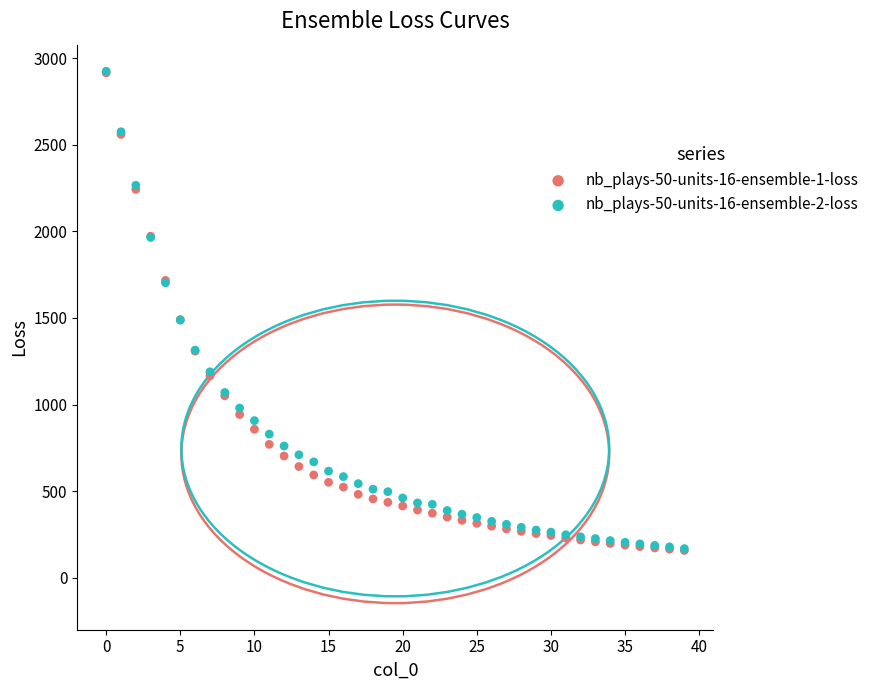

What are all the series names shown in the legend?

nb_plays-50-units-16-ensemble-1-loss, nb_plays-50-units-16-ensemble-2-loss